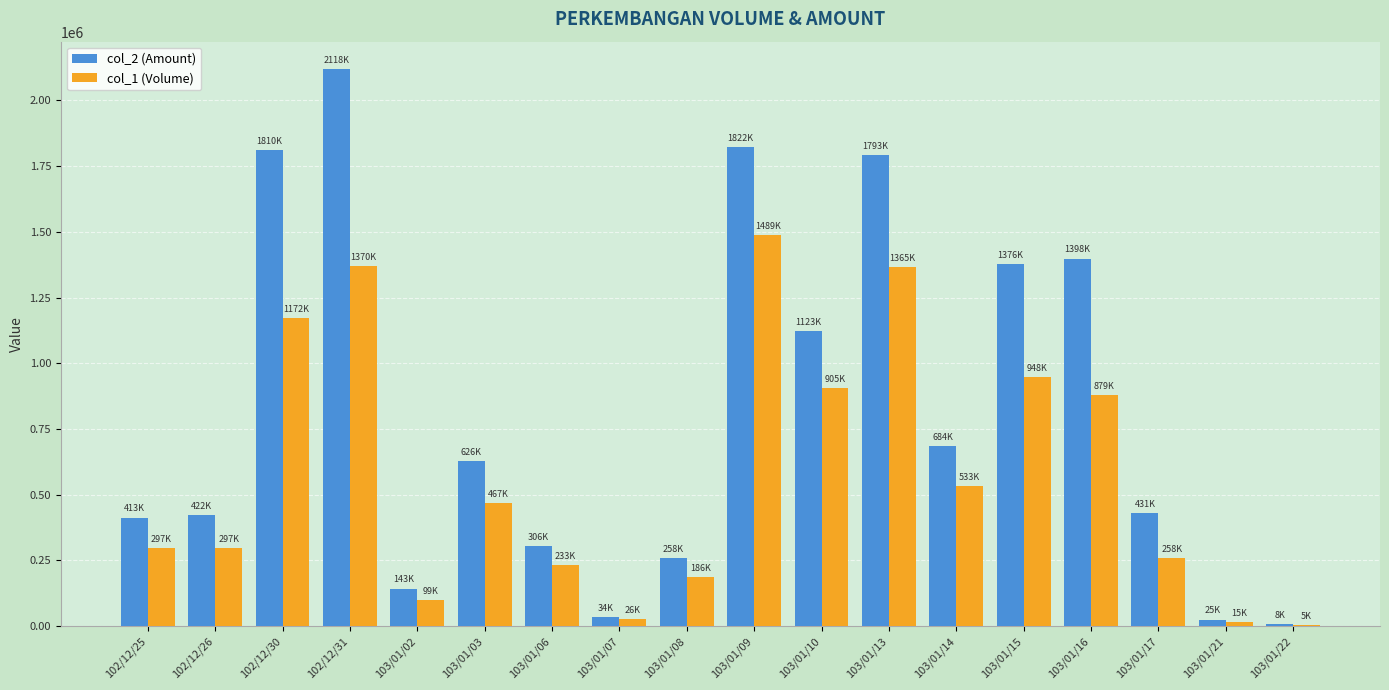

The value of col_2 (Amount) at 103/01/03 is 626090. True or false?

True